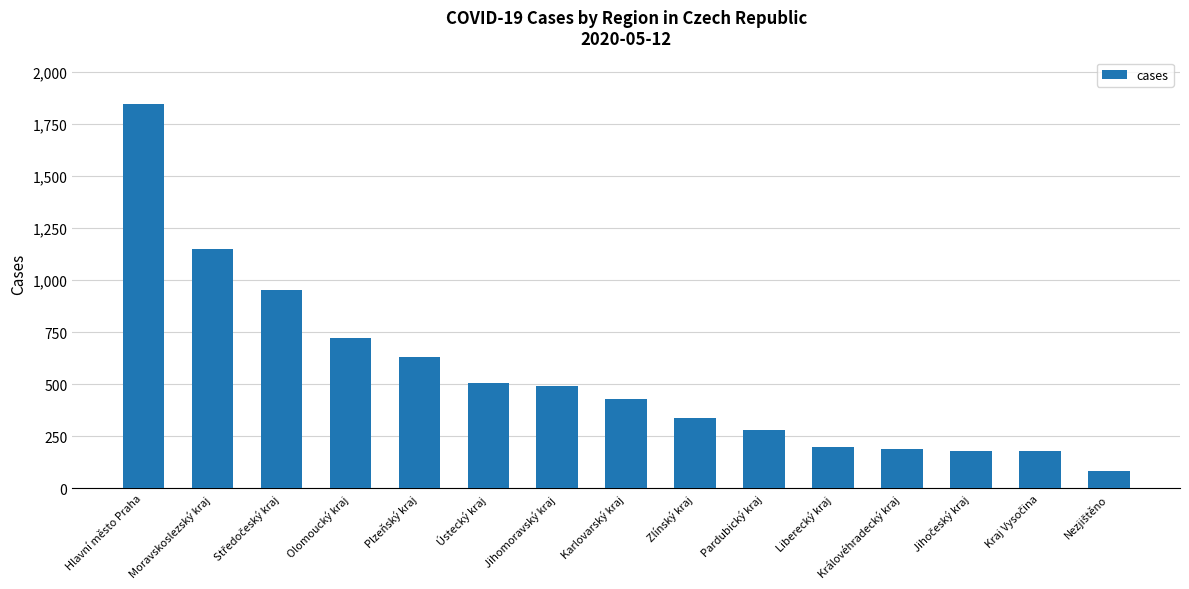

What is the approximate value at Jihomoravský kraj?

493